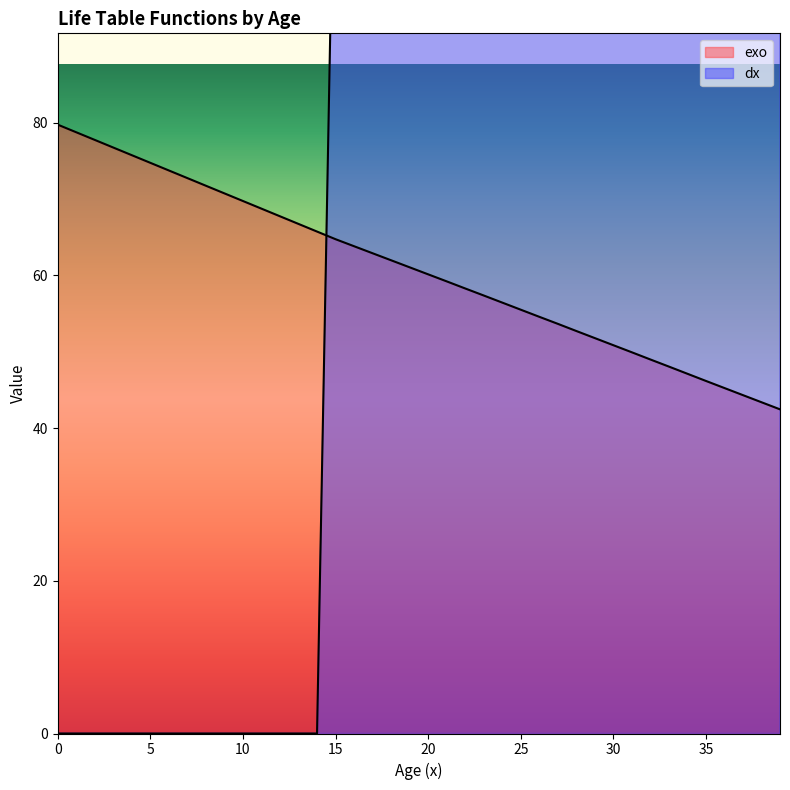

Which series has the largest range (max minus min)?

dx